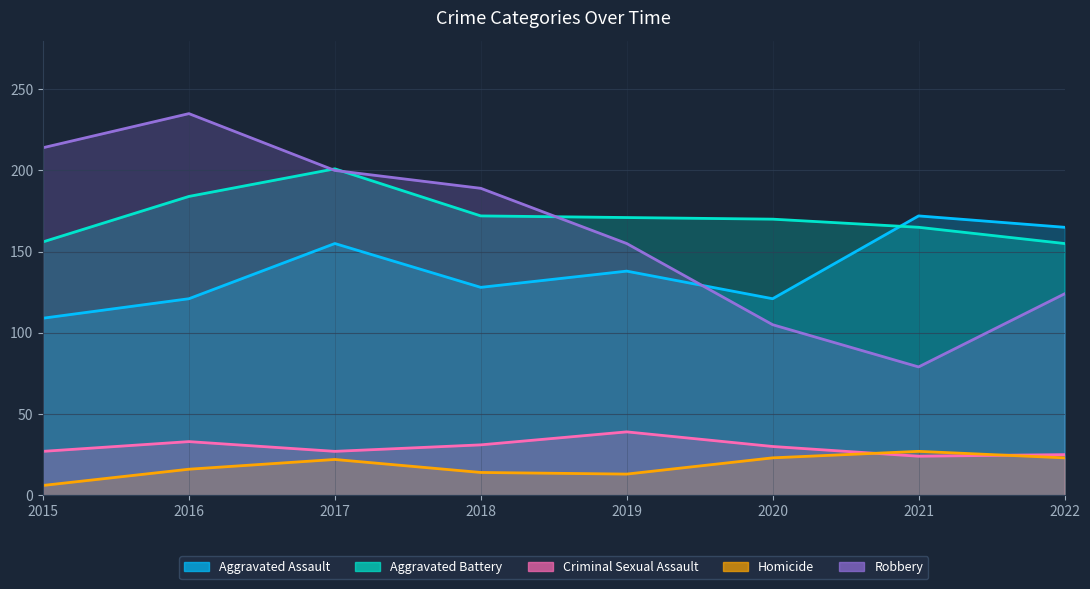

Rank the categories by Aggravated Assault value from lowest to highest.

2015, 2016, 2020, 2018, 2019, 2017, 2022, 2021